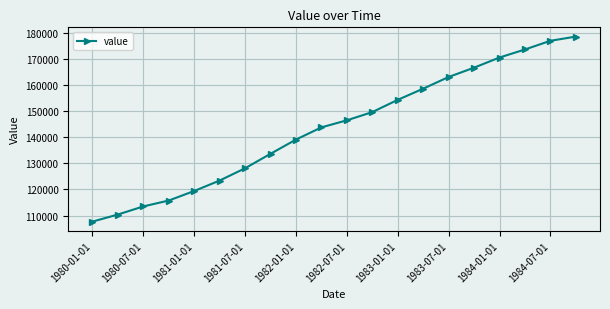

Reading left to right, extract all data points from this chart.

107686.5	110396.0	113503.7	115757.9	119402.8	123406.2	128109.2	133648.4	139087.6	143762.6	146461.6	149612.3	154297.5	158577.7	163049.3	166615.7	170501.0	173579.6	176904.2	178514.9